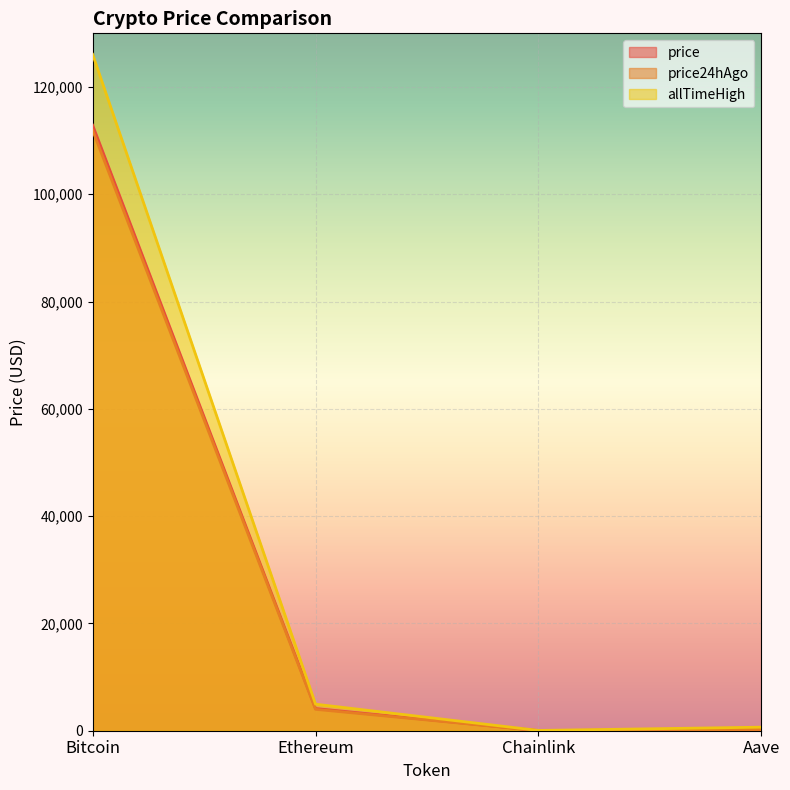

How many series are shown in this chart?

3